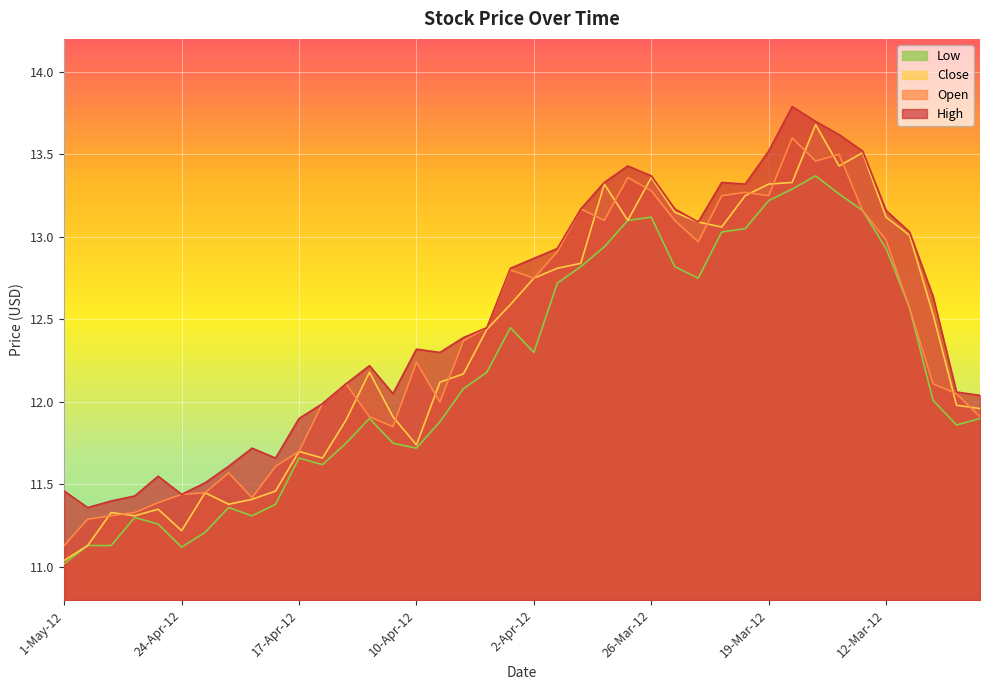

What is the sum of the Open values at 16-Apr-12 and 14-Mar-12?

25.5